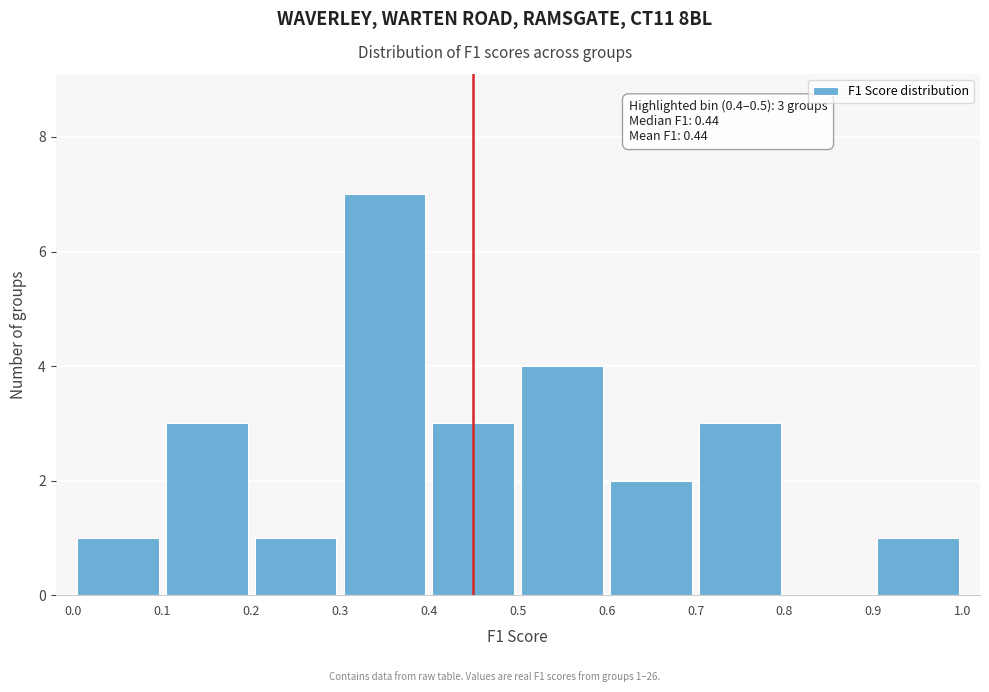

Over which range of the x-axis is the bar tallest?

0.3 to 0.4